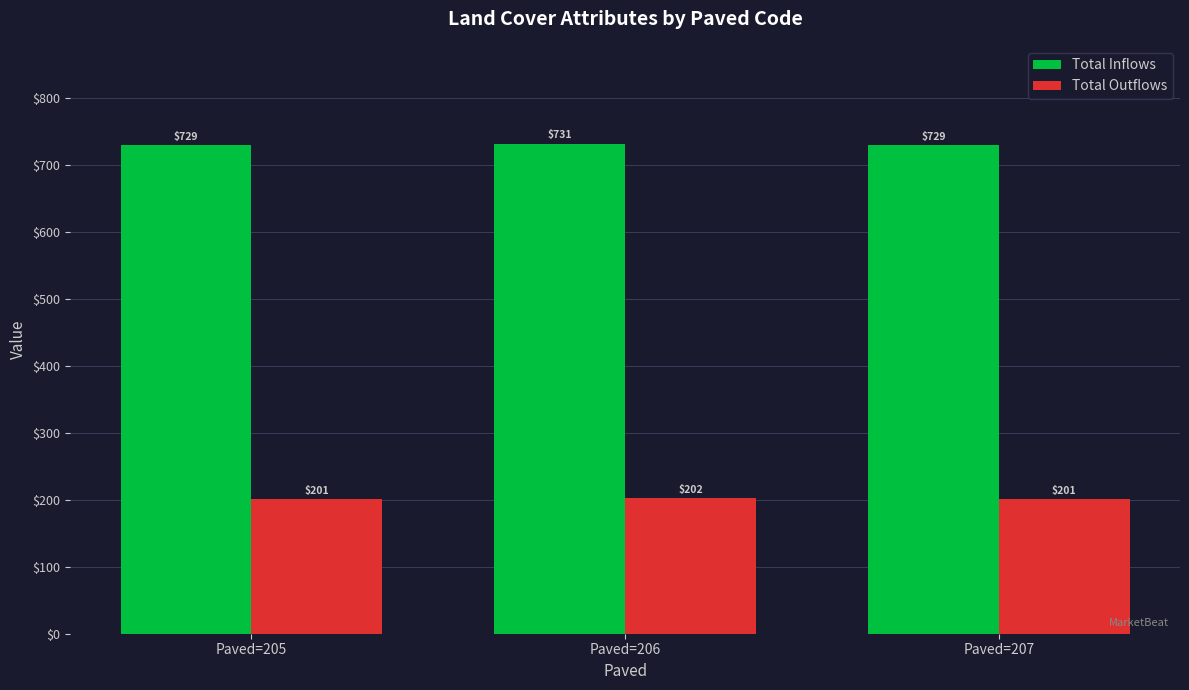

Count the number of categories in the chart.

3